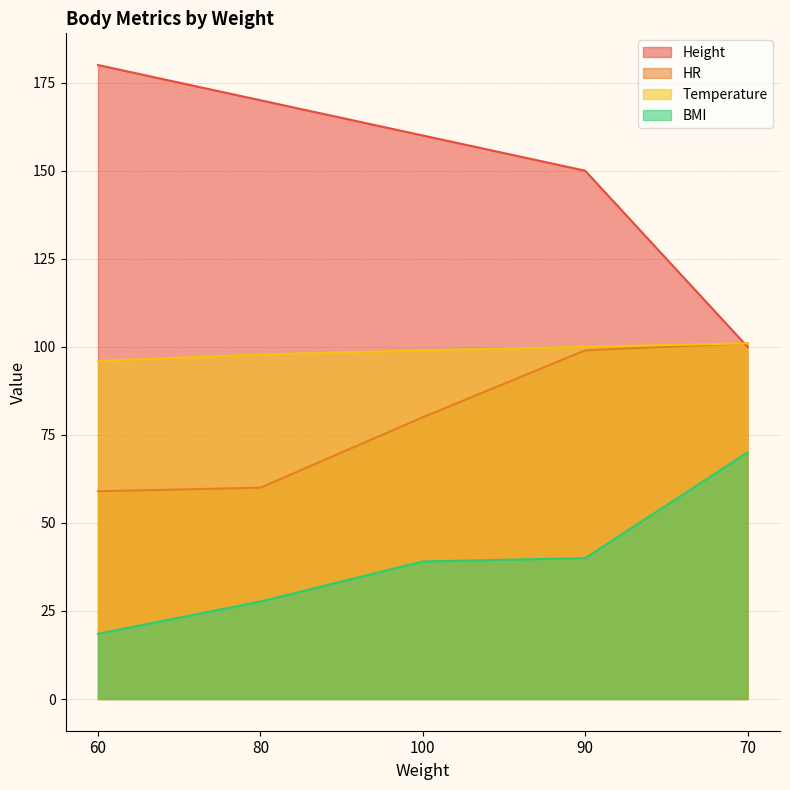

Count the Temperature values in the range 97 to 100.

3